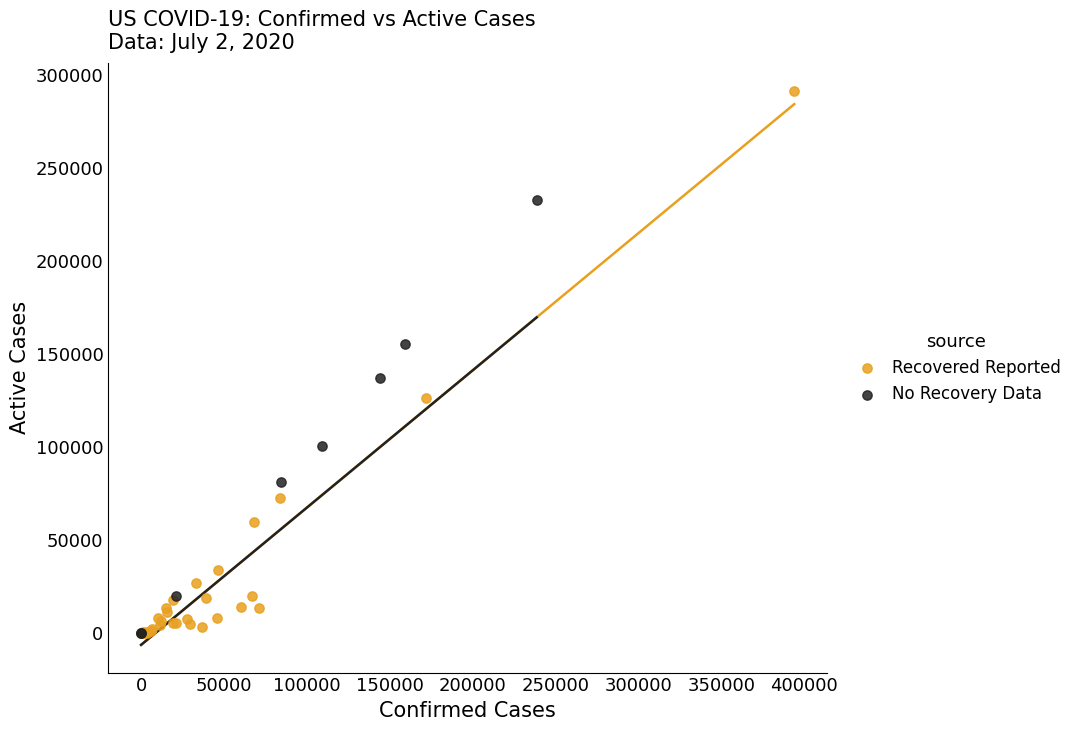

Which series has the widest spread of Y values?

Recovered Reported